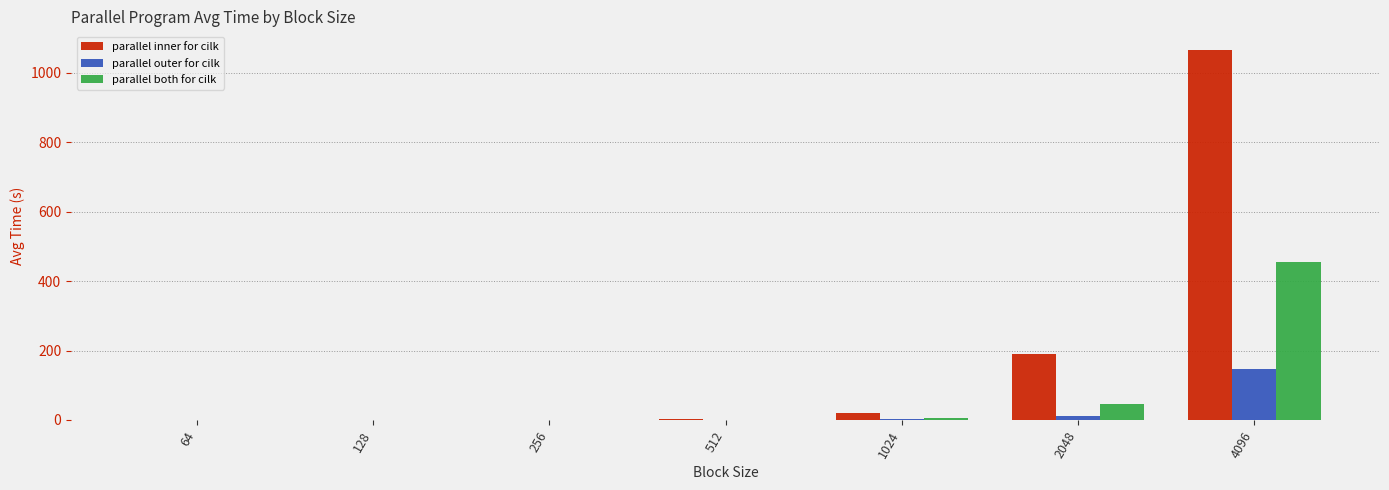

At which category is the sum across all series the highest?

4096